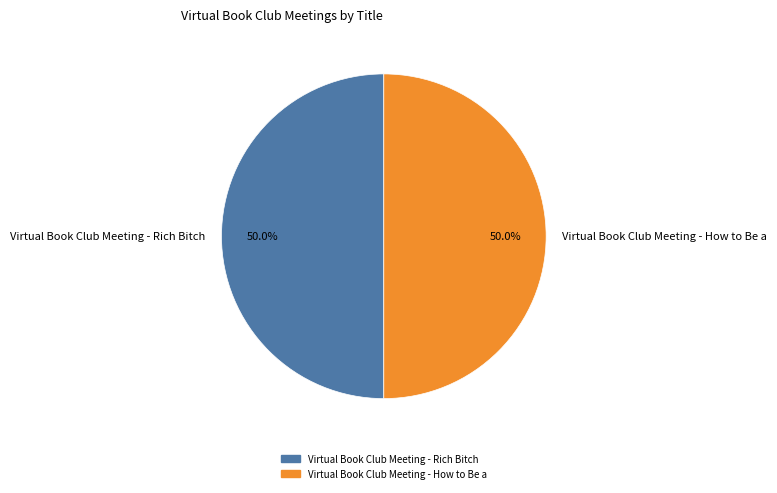

How many slices are in this pie chart?

2